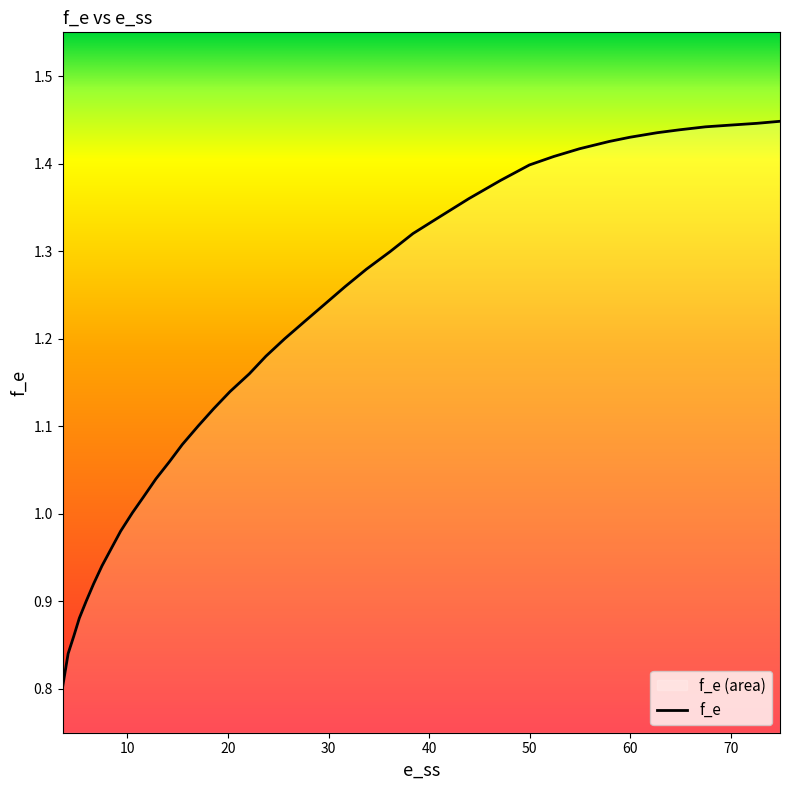

True or false: there are more than 2 points higher than both neighbors.

False